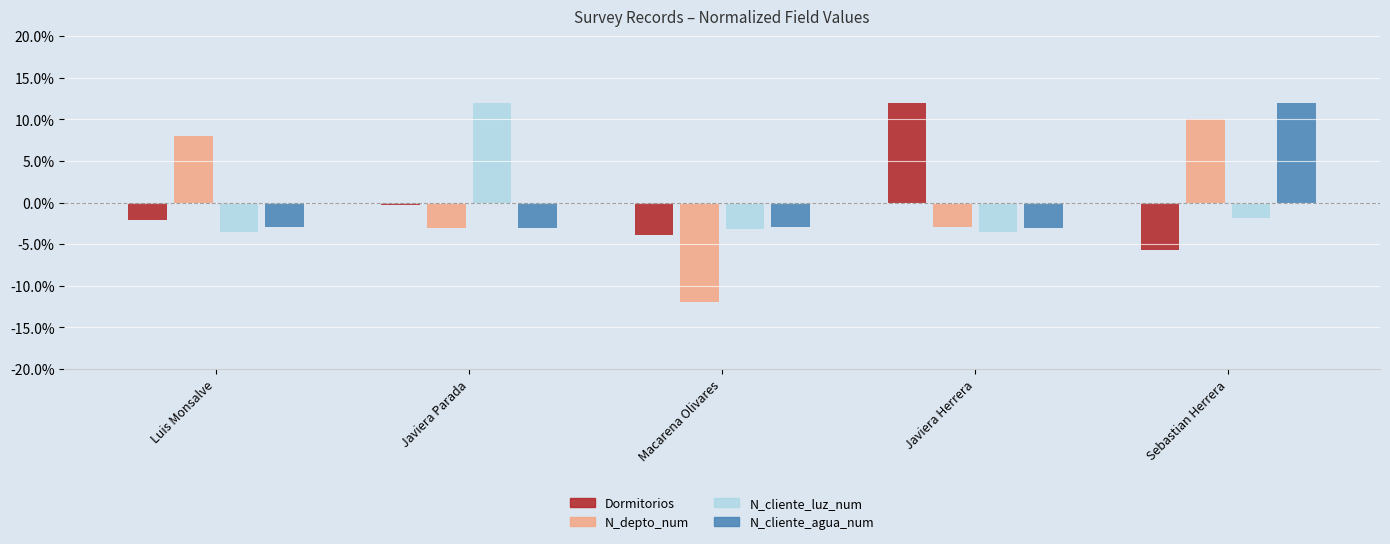

What is the sum of the N_depto_num values at Luis Monsalve and Javiera Parada?

0.1